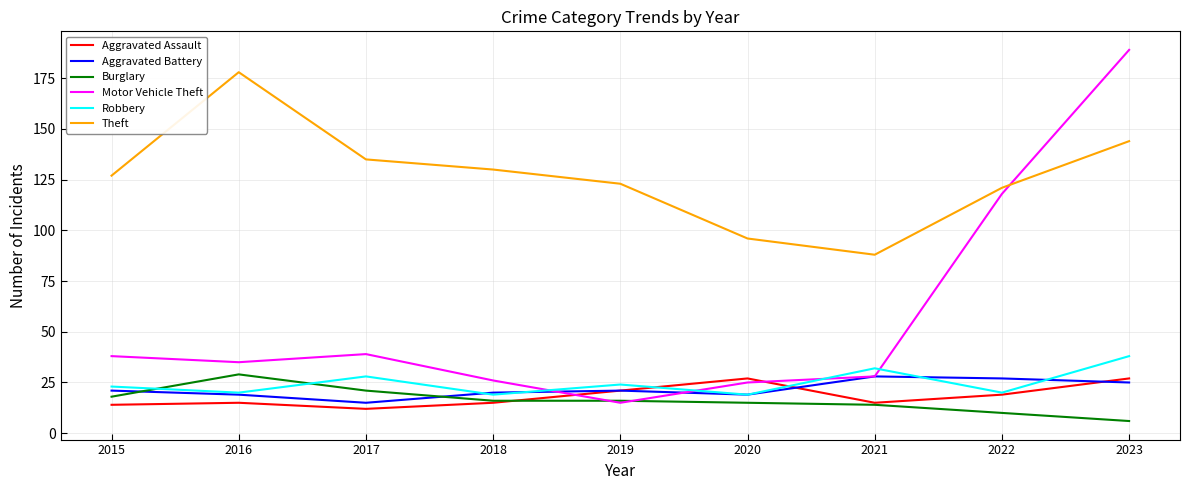

Does the chart display data point markers on the line(s)?

No